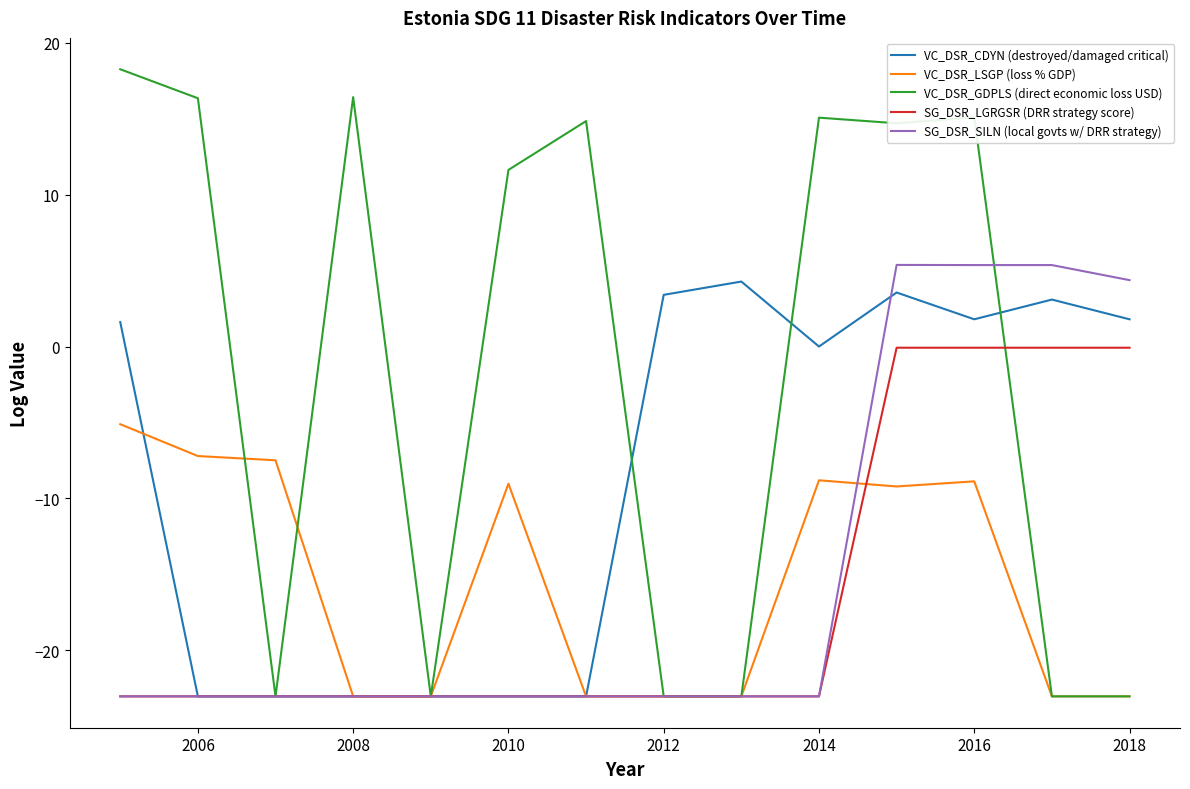

What is the maximum value shown in the chart?

18.3